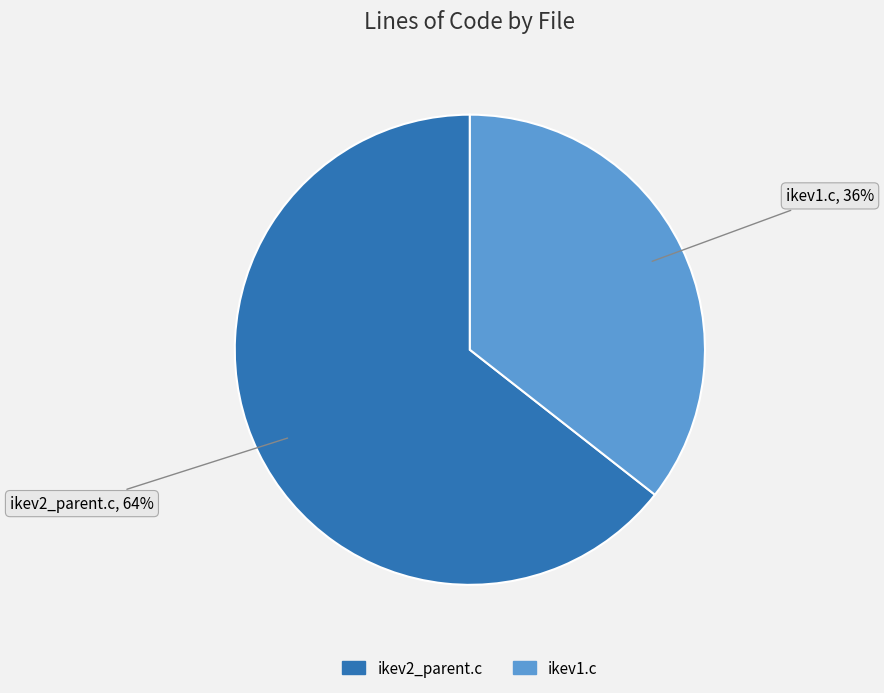

Rank the categories by value from lowest to highest.

ikev1.c, ikev2_parent.c